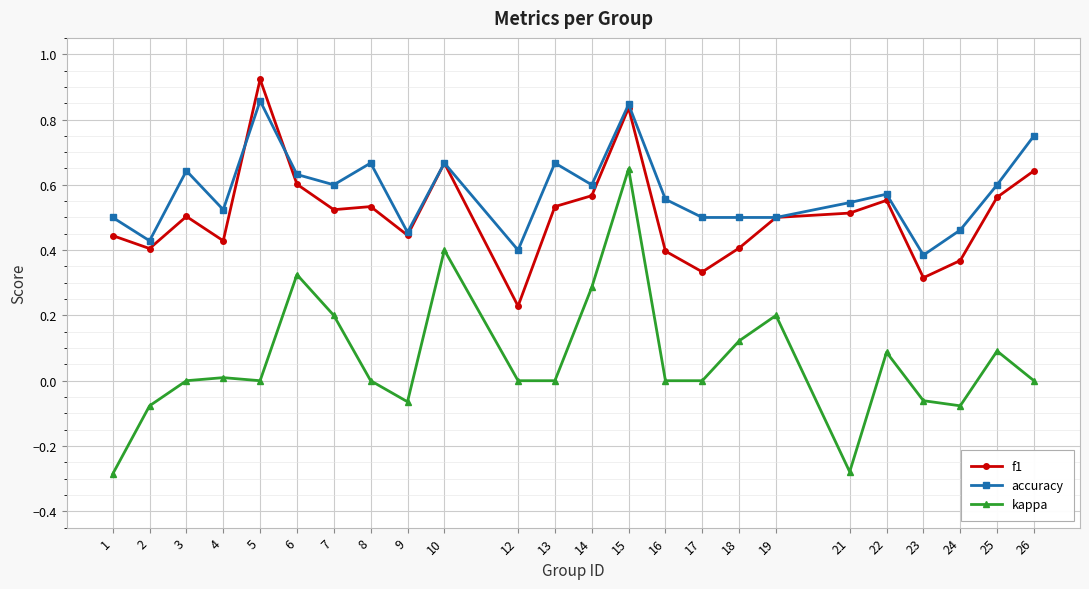

Is it true that accuracy equals 0.5 at 17?

True